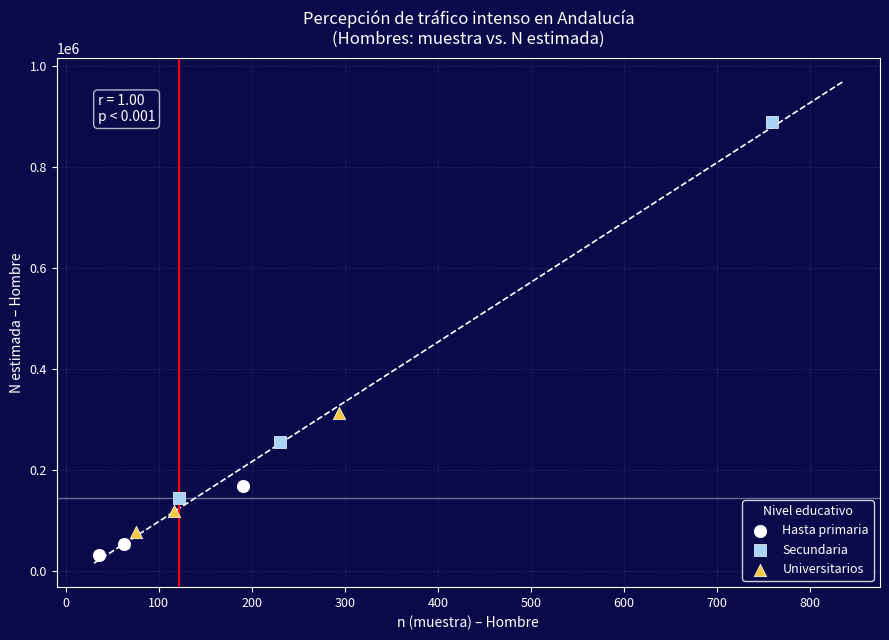

Which series has the widest spread of Y values?

Secundaria